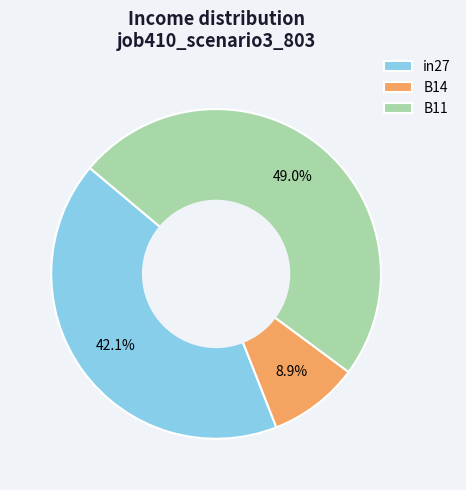

Which category has the biggest portion of the pie?

B11